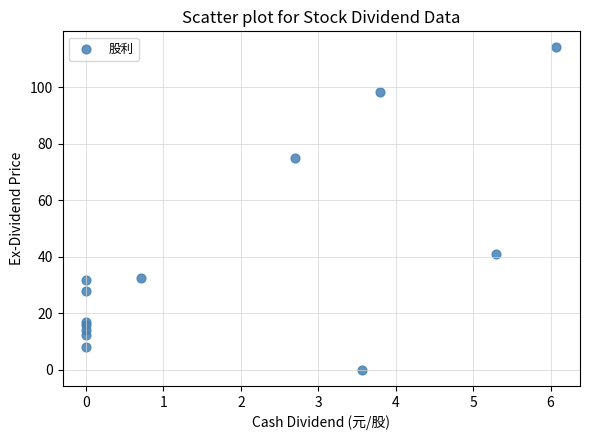

What Y value in the scatter plot is closest to 57?

41.0